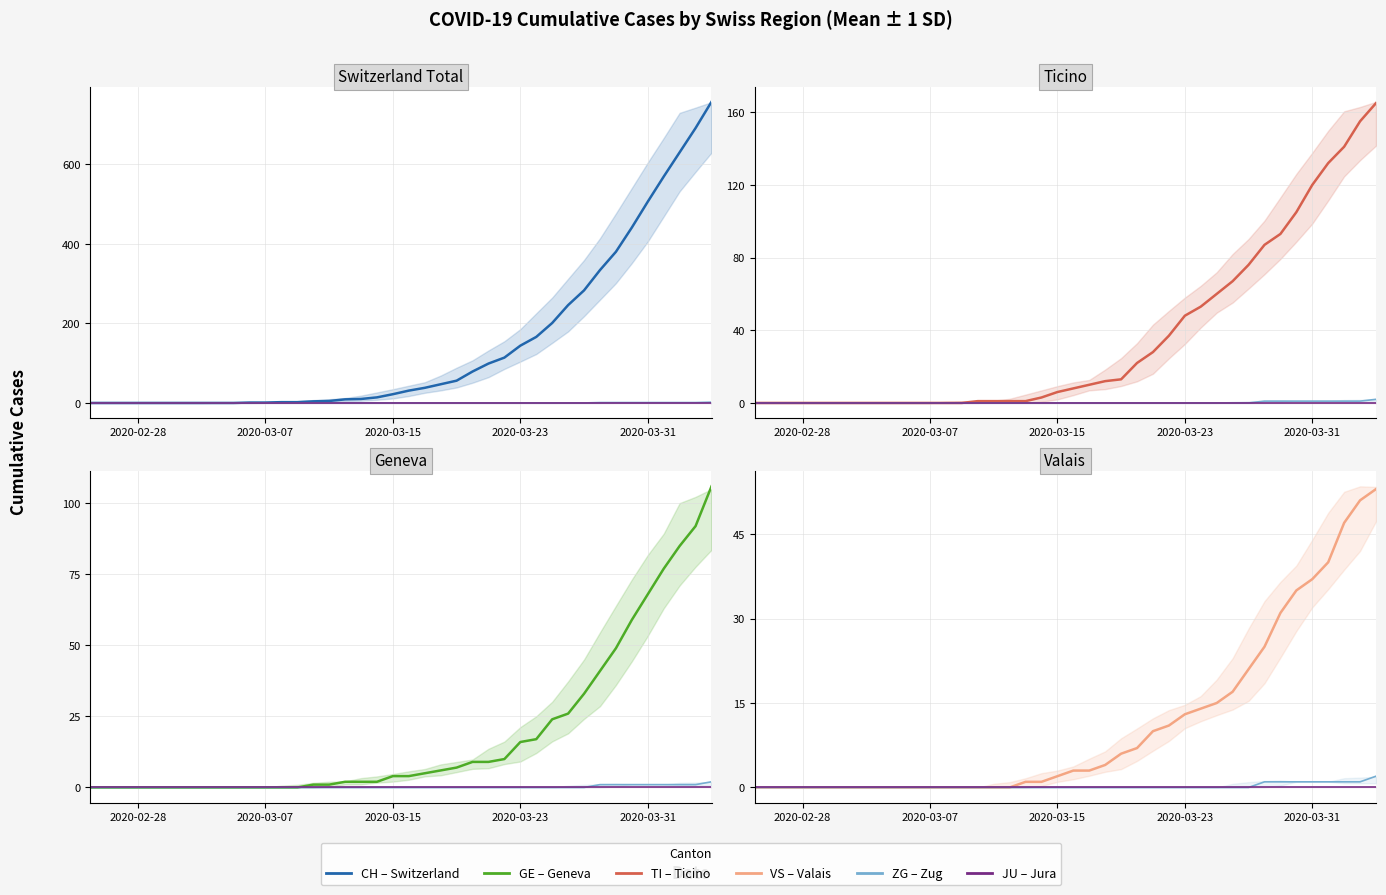

True or false: ZG has a value of 0 at 2020-02-28.

True